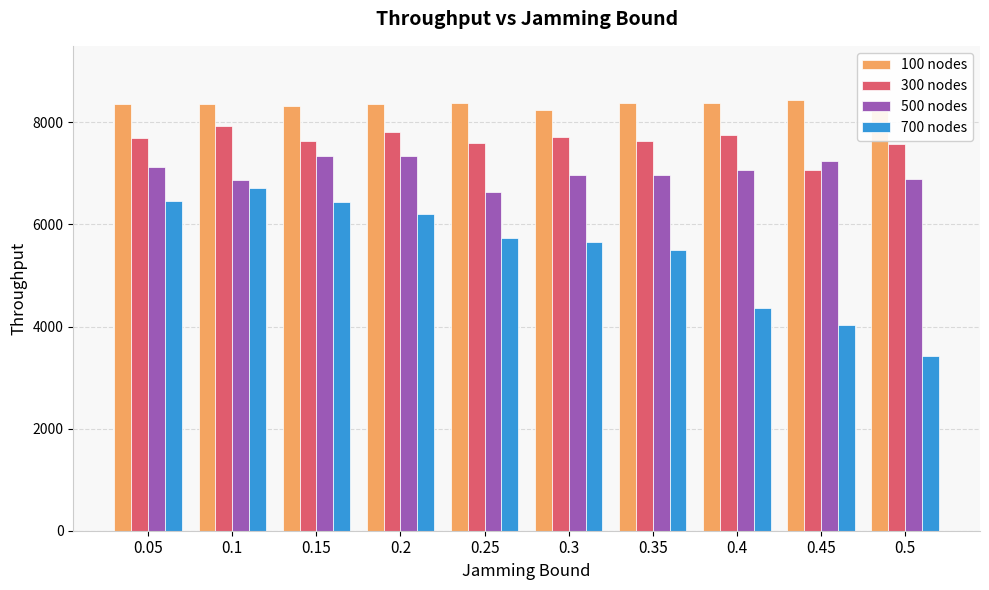

What is the smallest value displayed?

3432